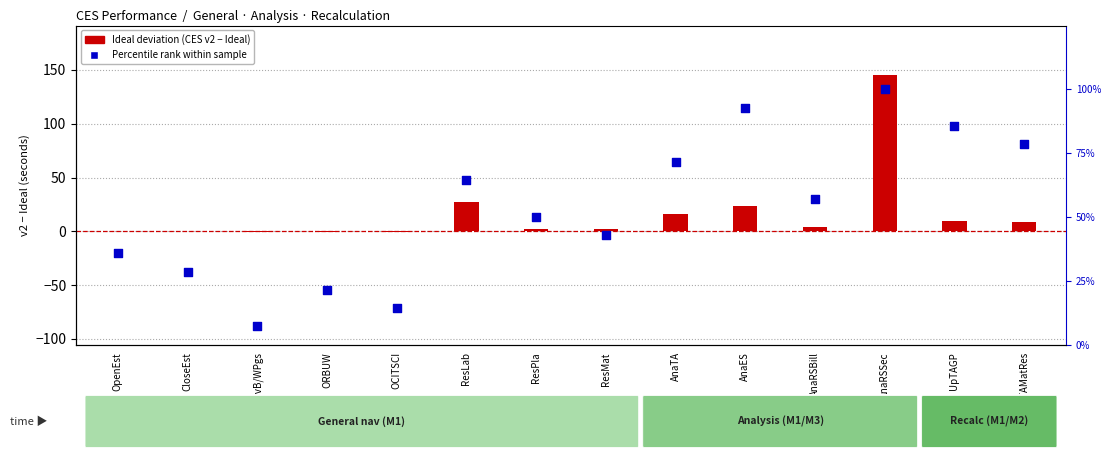

Which series contains the highest Y value?

Ideal deviation (v2 − Ideal)